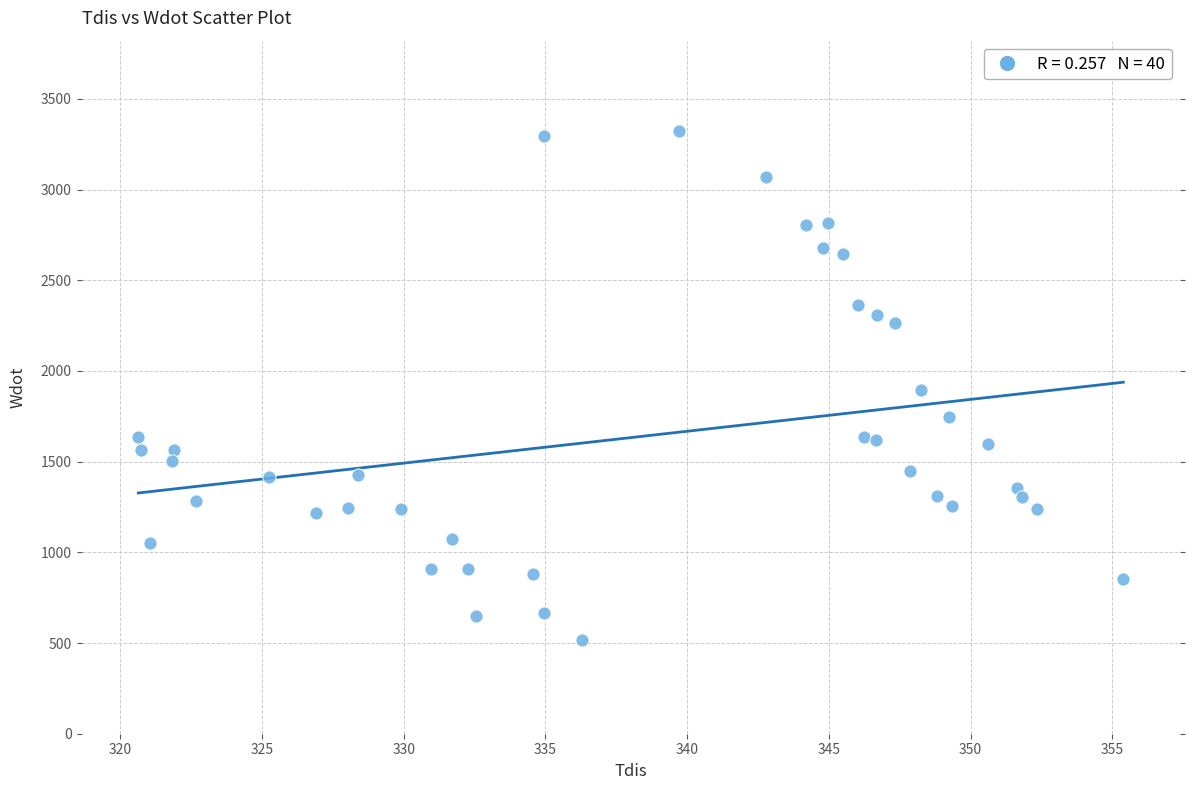

What is the range of Y values (max minus min)?

2803.0